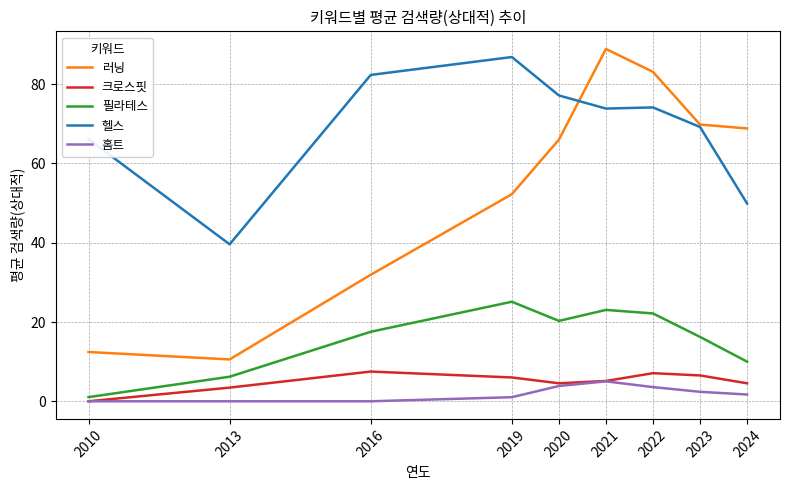

How many lines are shown in the chart?

5